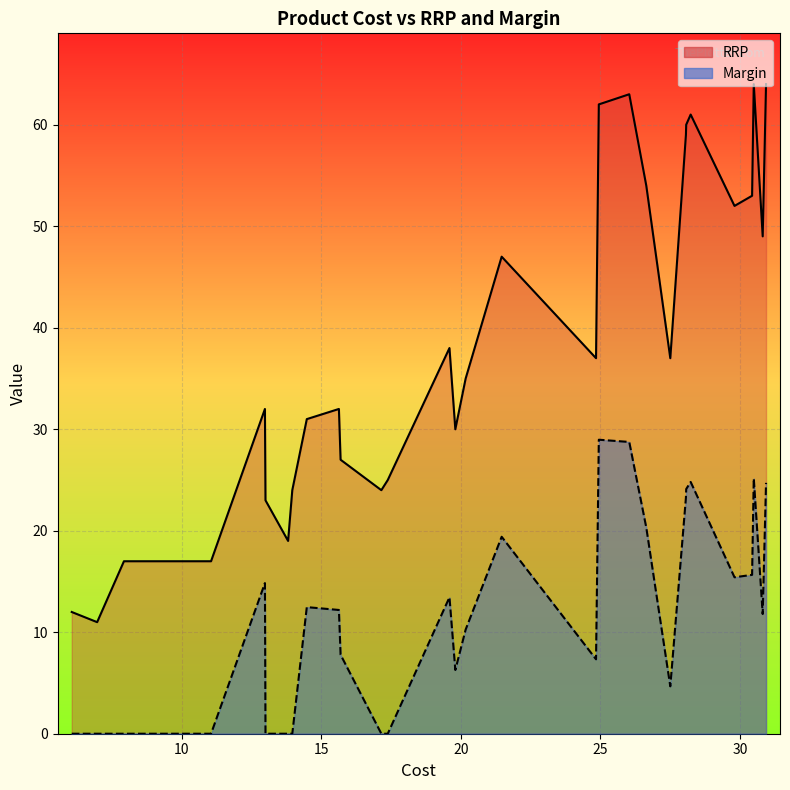

What value does the Margin series have at 0?

24.7